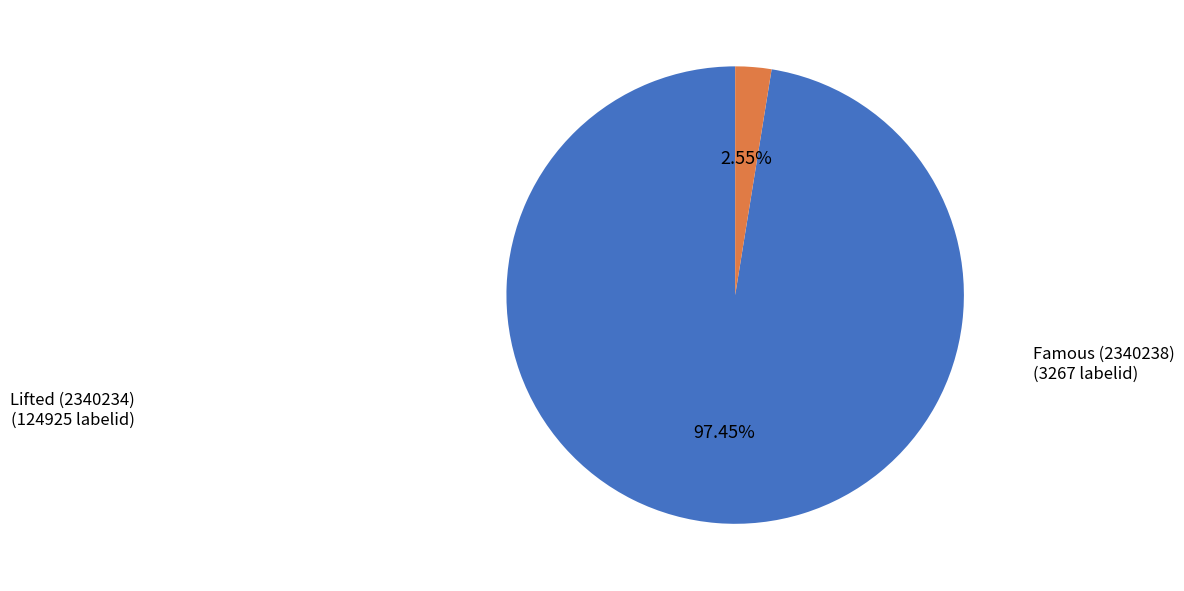

Do Lifted (2340234) and Famous (2340238) together represent more than half of the pie?

Yes